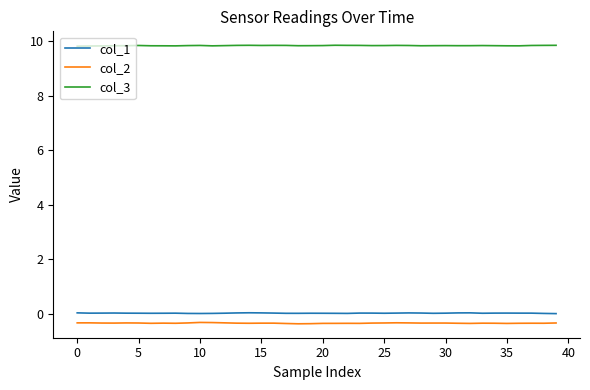

Which series has the largest total across all categories?

col_3